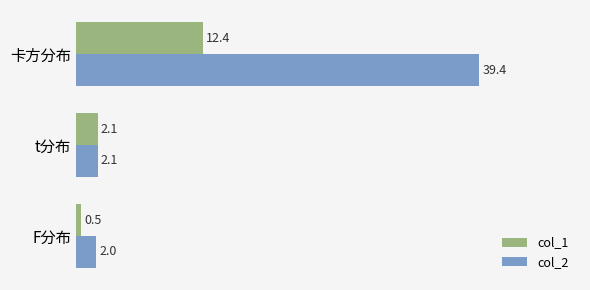

How many series are shown in this chart?

2